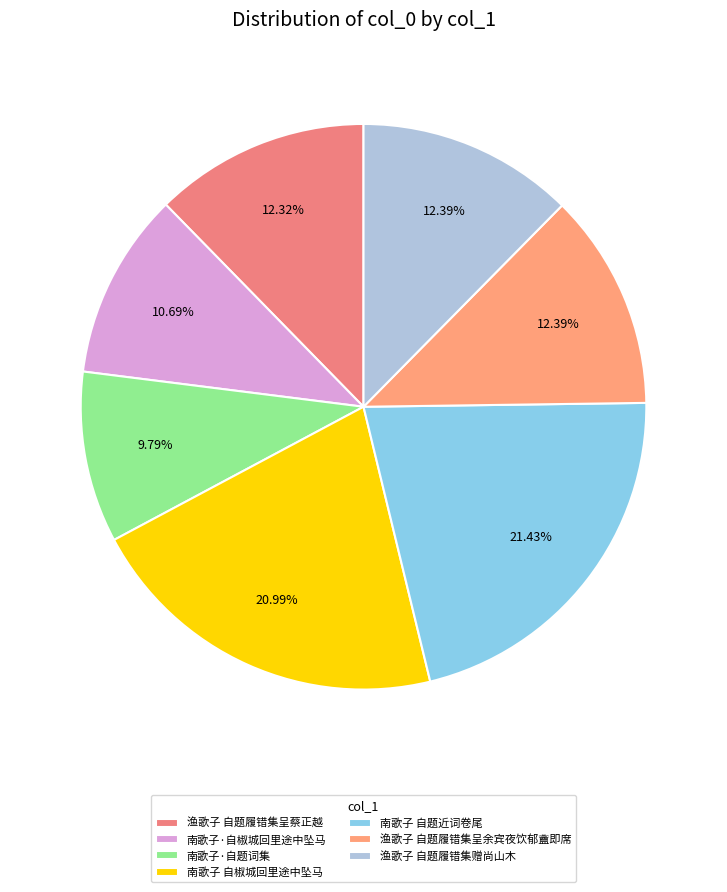

How many slices are in this pie chart?

7